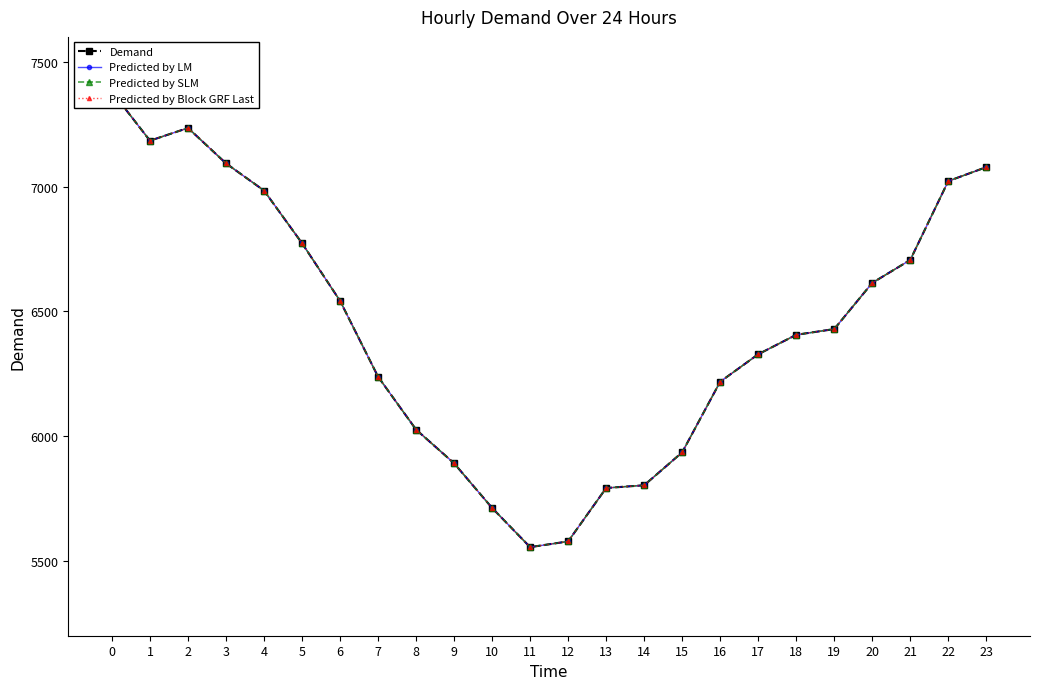

Which has a higher value, 8 or 7?

7